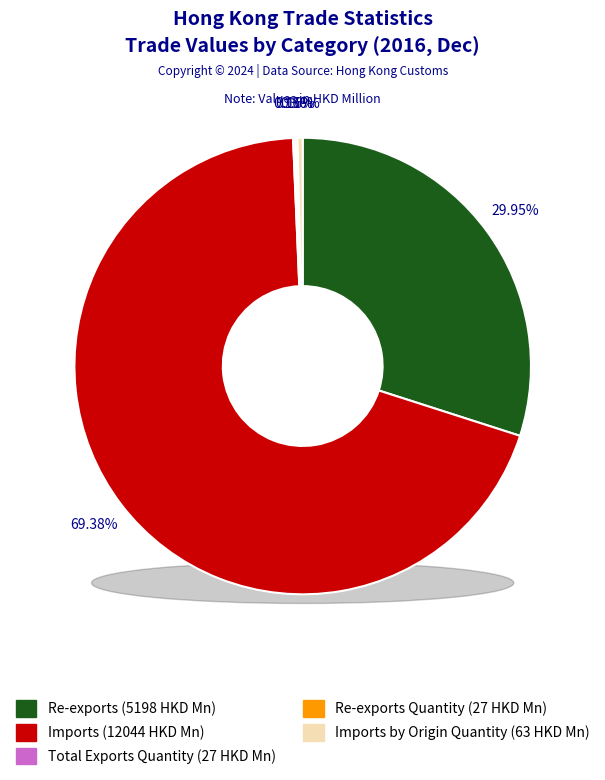

Combined, what portion of the pie is Re-exports Quantity and Total Exports Quantity?

0.3%